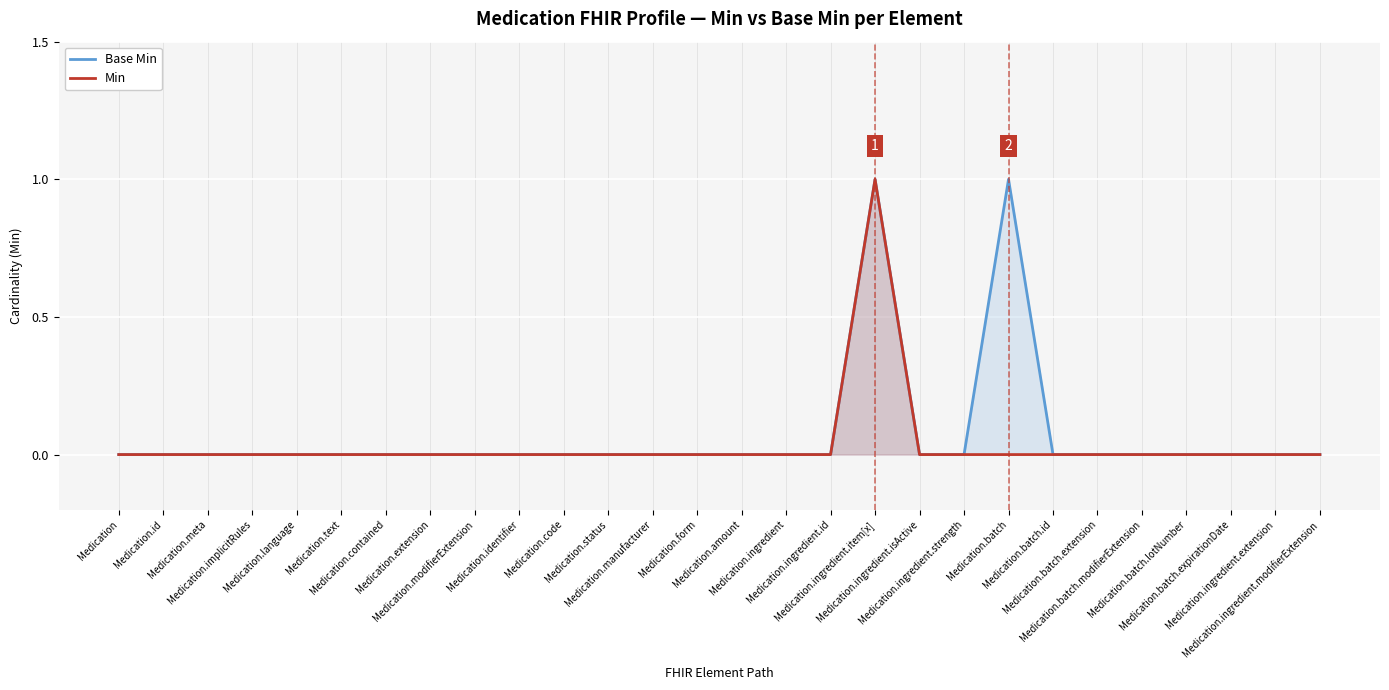

Which label corresponds to the smallest value in the chart?

Medication